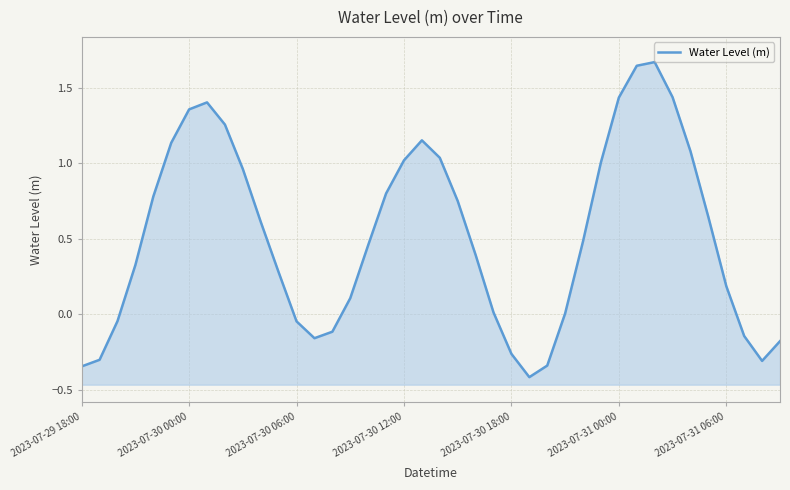

List the labels in order of value, largest first.

32, 31, 33, 30, 7, 2023-07-31 06:00, 8, 19, 2023-07-31 00:00, 34, 20, 18, 29, 9, 17, 2023-07-30 18:00, 21, 35, 10, 28, 16, 22, 2023-07-30 12:00, 11, 36, 15, 23, 27, 2023-07-30 06:00, 12, 14, 37, 13, 39, 24, 2023-07-30 00:00, 38, 26, 2023-07-29 18:00, 25